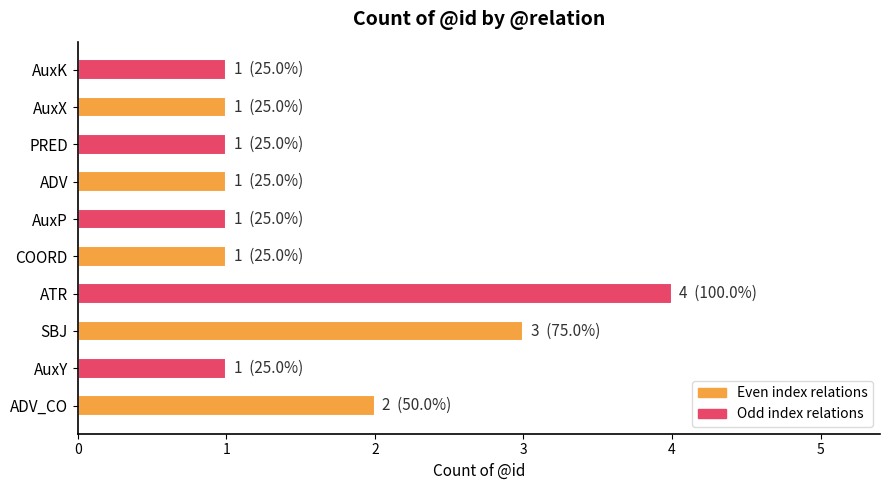

Reading top to bottom, transcribe all the data shown in this chart.

AuxK=1	AuxX=1	PRED=1	ADV=1	AuxP=1	COORD=1	ATR=4	SBJ=3	AuxY=1	ADV_CO=2